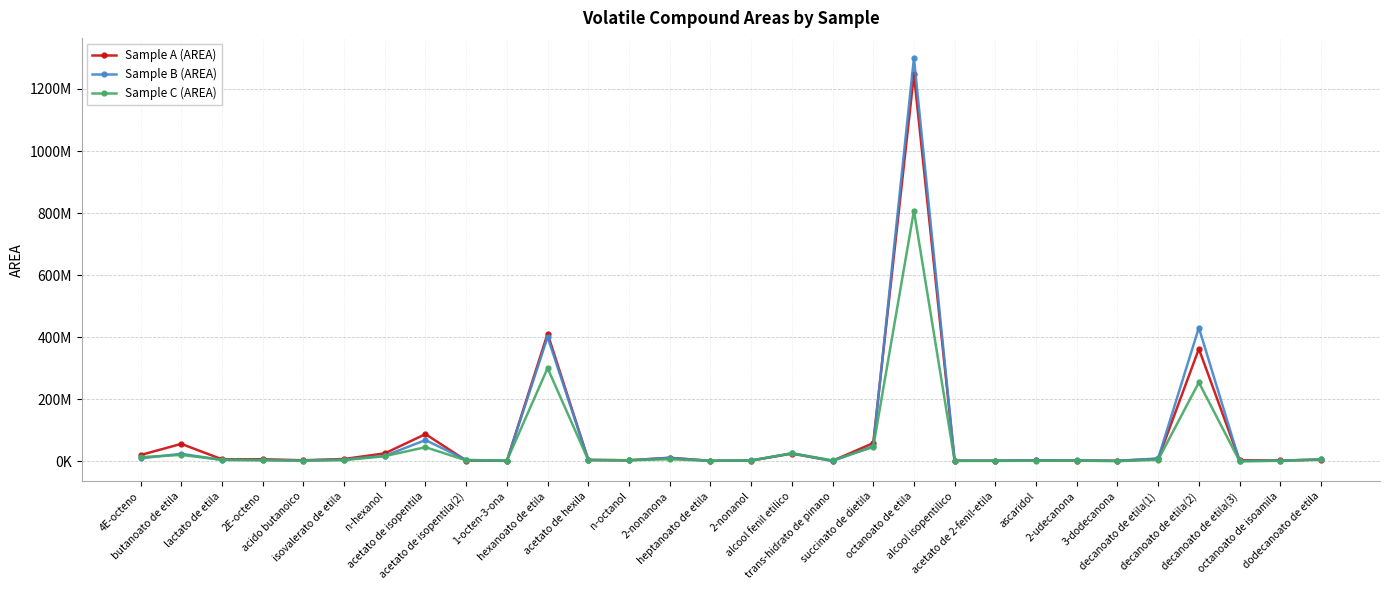

What is the label of the 28th point from the left?

decanoato de etila(3)